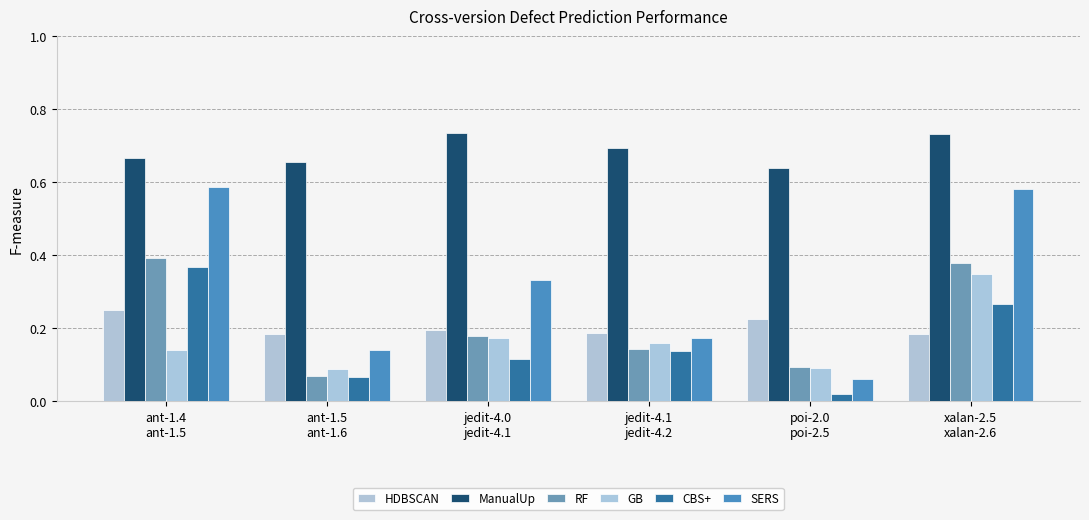

How many distinct data groups are displayed?

6